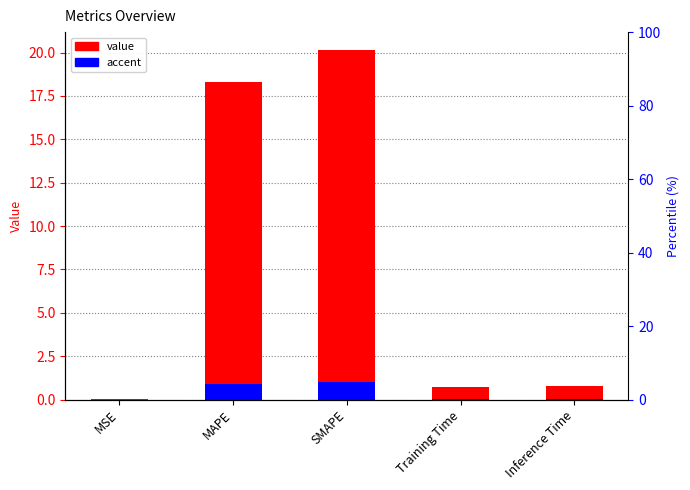

At SMAPE, list the series in order from largest to smallest.

col_1, accent